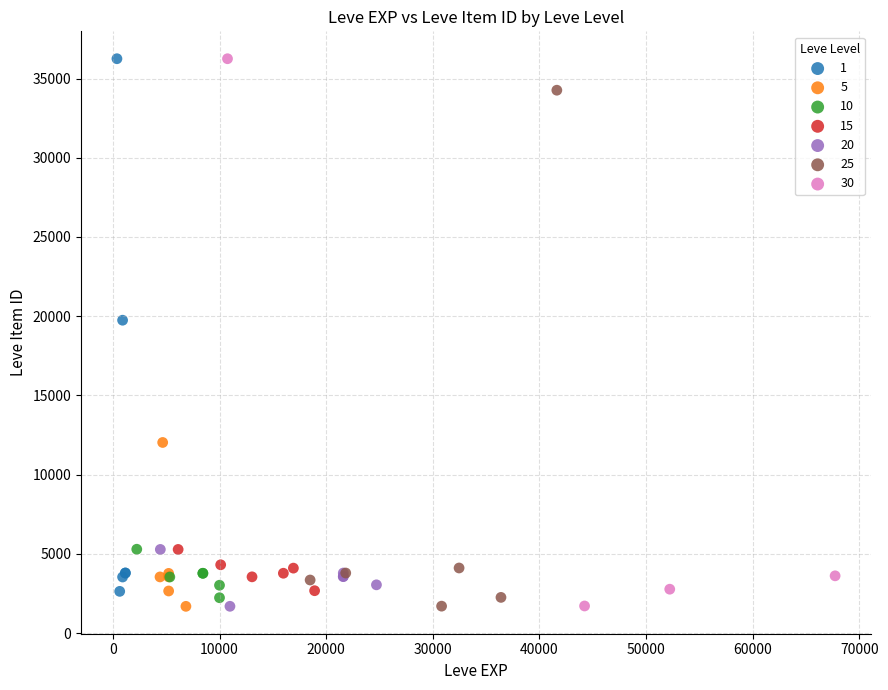

What are all the series names shown in the legend?

1, 5, 10, 15, 20, 25, 30